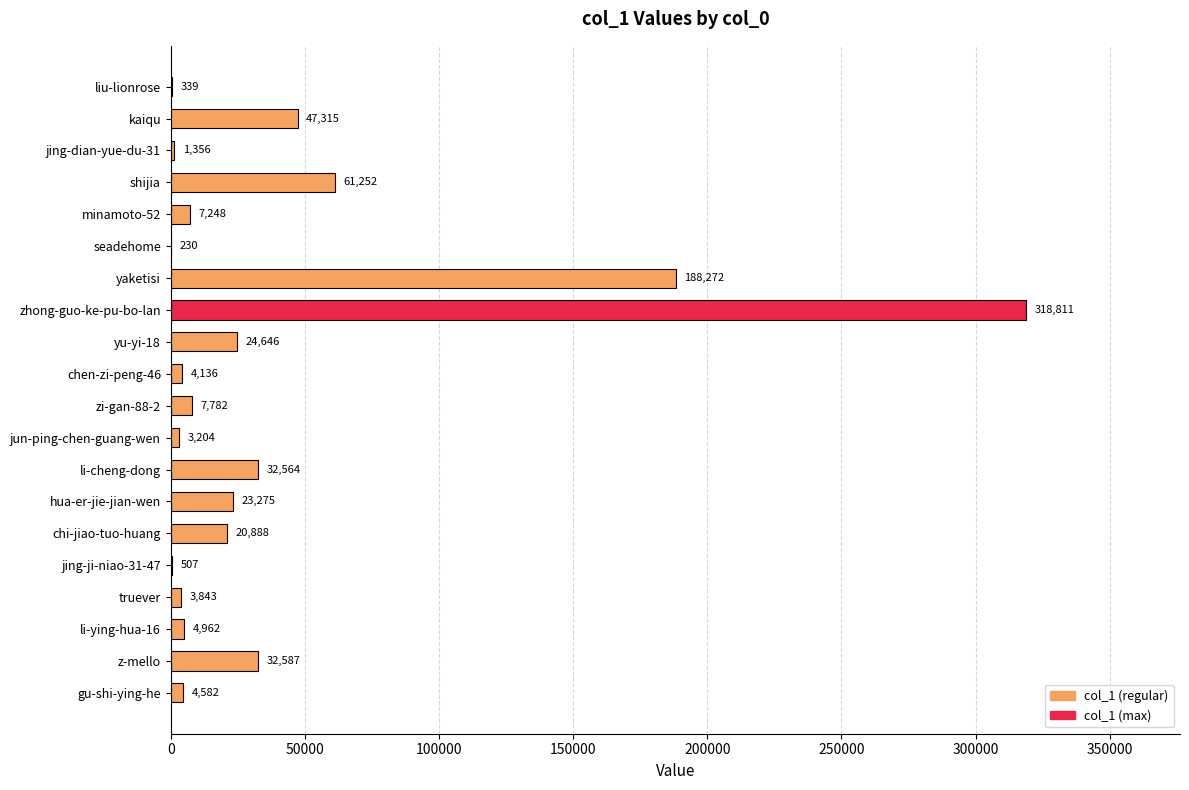

Count the number of data series in this chart.

1